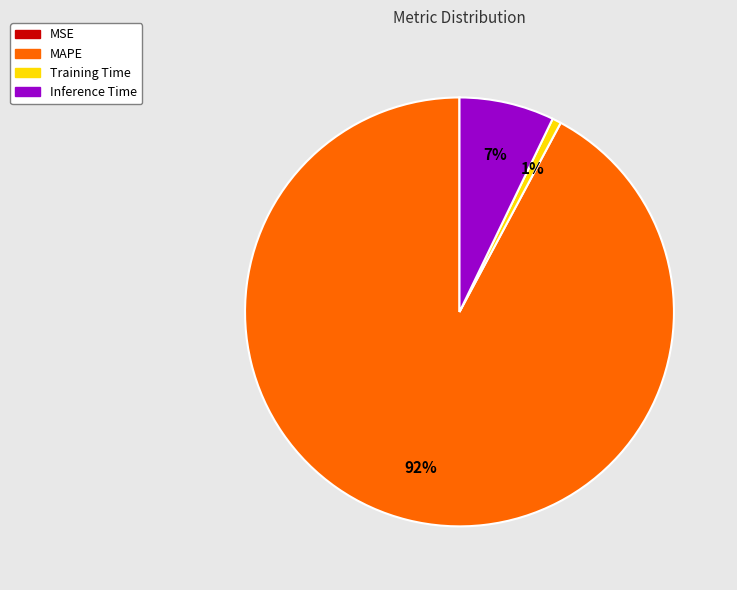

To the nearest percent, what is the average slice percentage?

25%